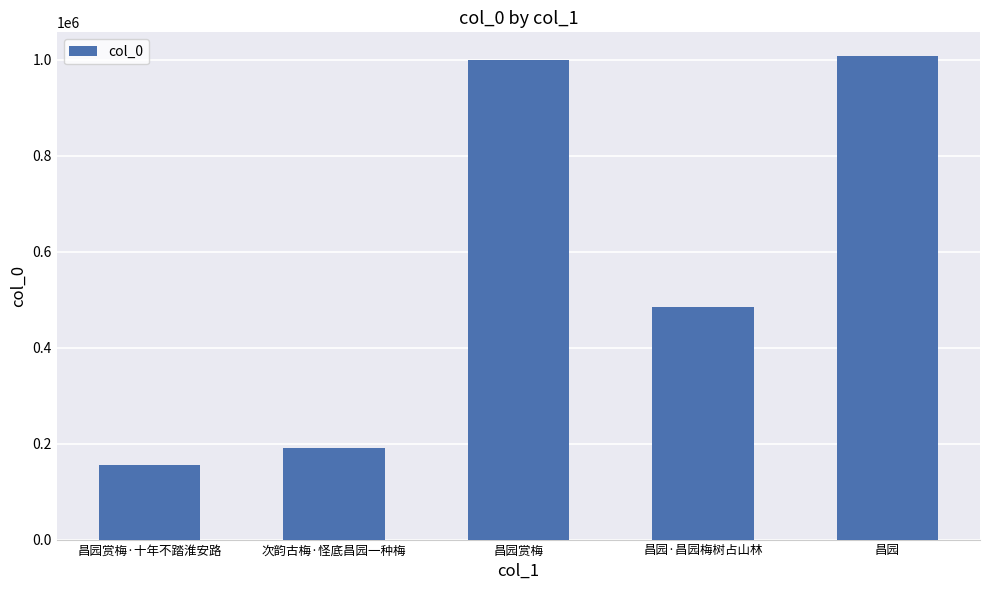

At which category does the chart reach its minimum across all series?

昌园赏梅·十年不踏淮安路